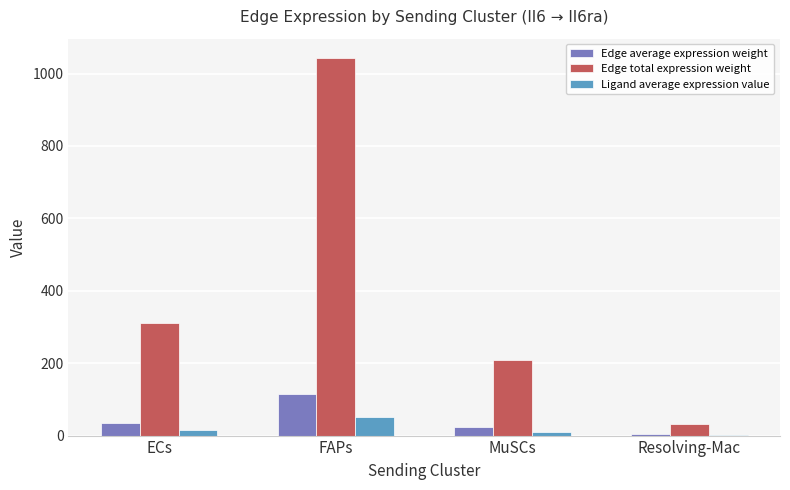

What is the difference between the Edge average expression weight values at Resolving-Mac and MuSCs?

19.6